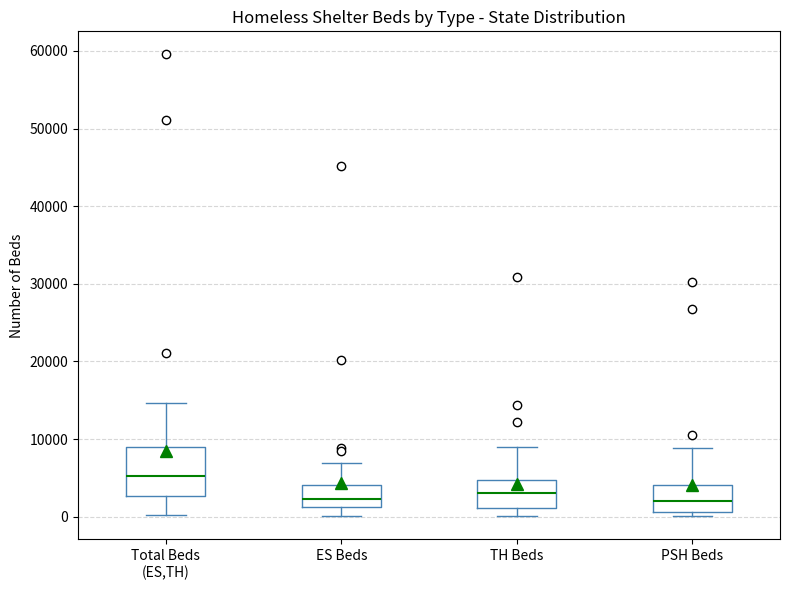

Reading left to right, transcribe this box plot: for each box, give where its median line is, the range the box spans, and where its two whiskers end, as read against the y-axis. The values are not printed on the chart, so give them approximately, as read against the axis.

Total Beds (ES,TH): median 5000, box 3000 to 9000, whiskers 0 to 15000
ES Beds: median 2000, box 1000 to 4000, whiskers 0 to 7000
TH Beds: median 3000, box 1000 to 5000, whiskers 0 to 9000
PSH Beds: median 2000, box 1000 to 4000, whiskers 0 to 9000